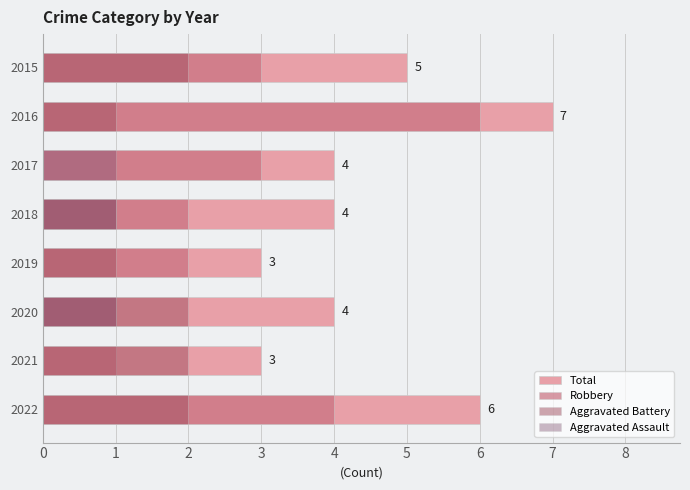

What is the spread (max minus min) of values at 2020?

3